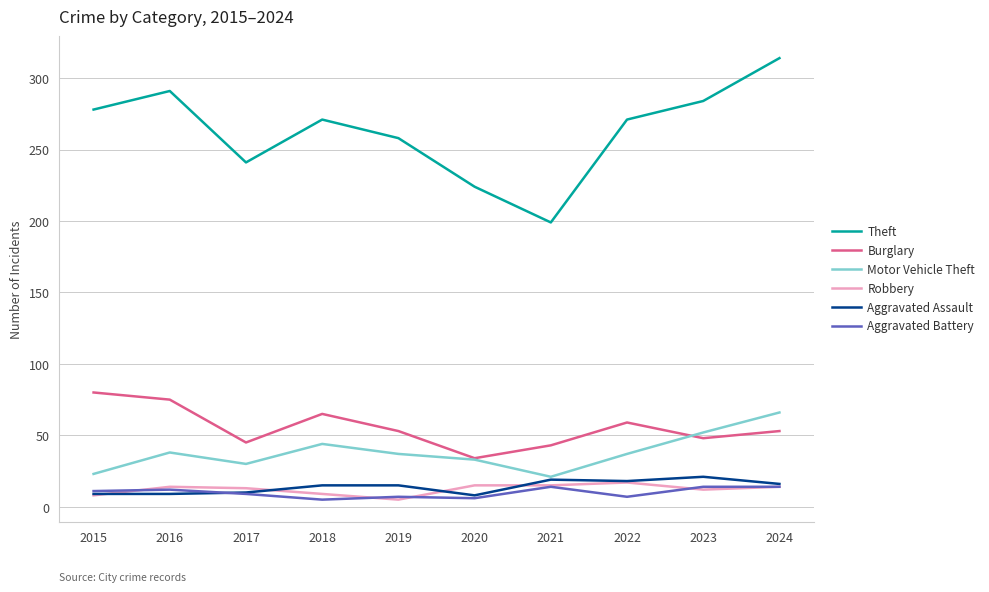

Is this an area chart (filled region under the line)?

No